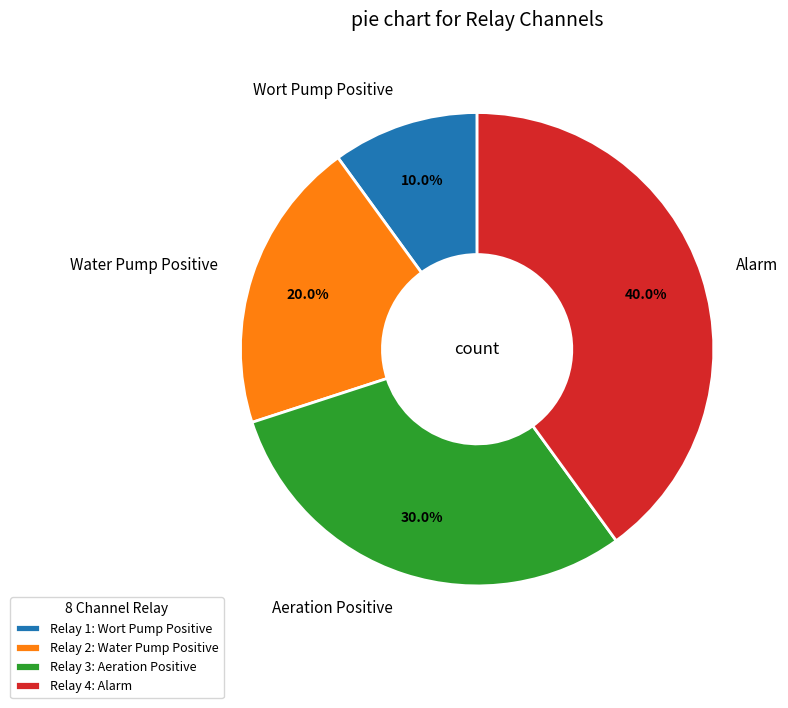

Count the number of slices in the pie.

4